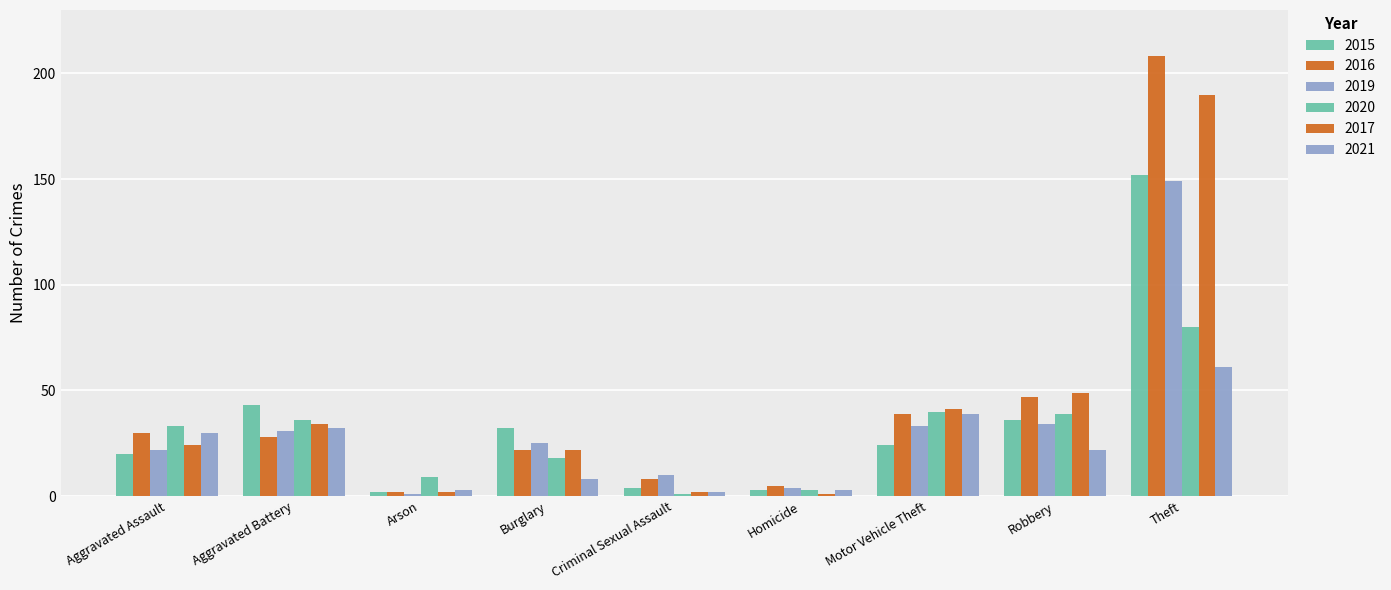

What is the value of the 2020 bar at the 5th from the left?

1